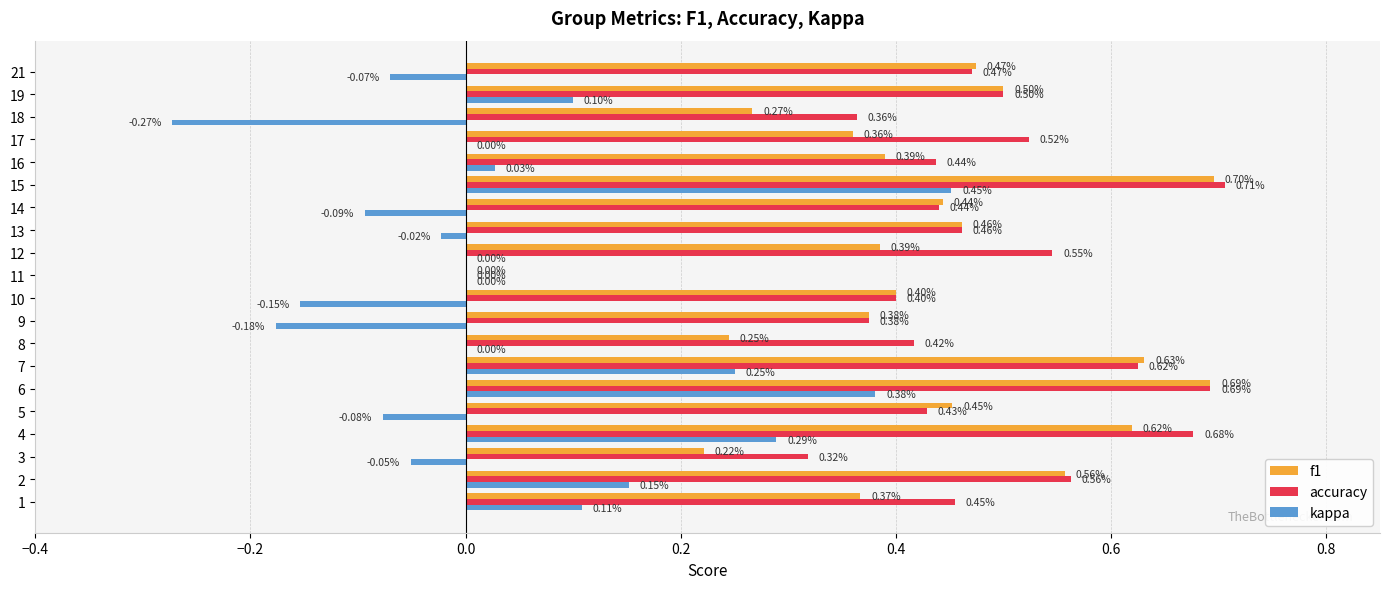

Count the number of data series in this chart.

3